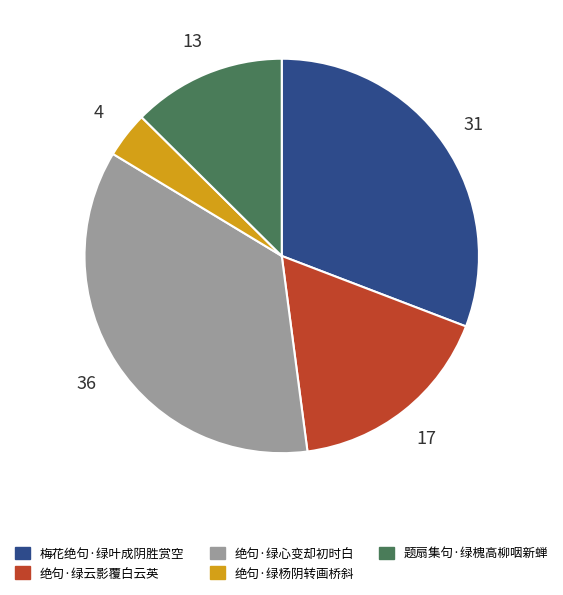

How many slices are in this pie chart?

5